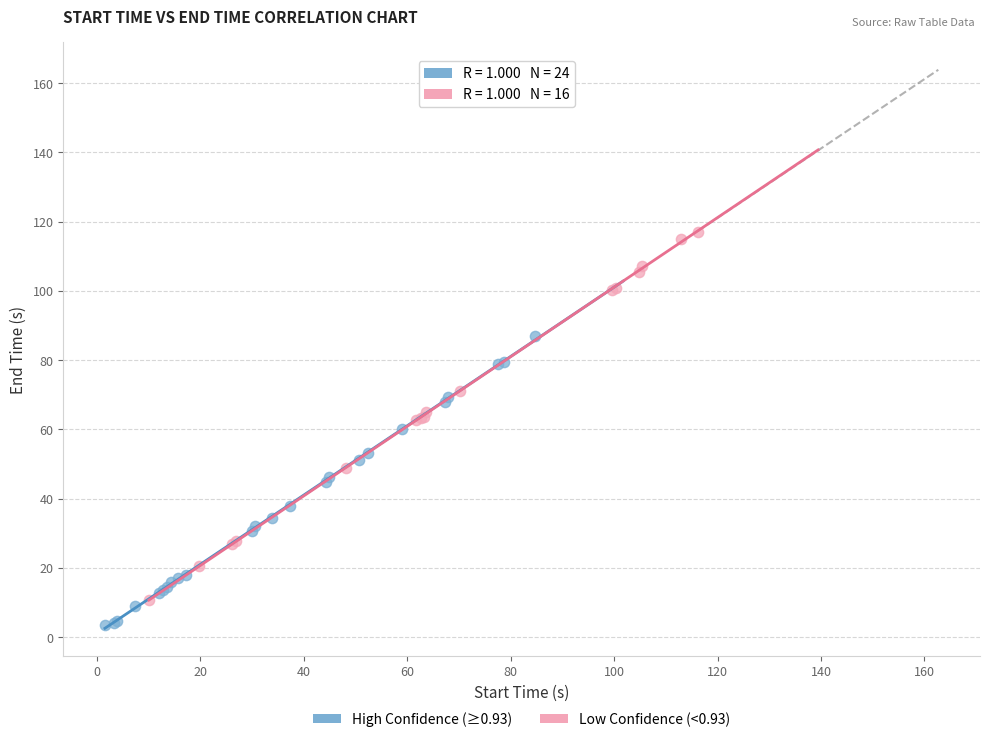

What are all the series names shown in the legend?

High Confidence (≥0.93), Low Confidence (<0.93)